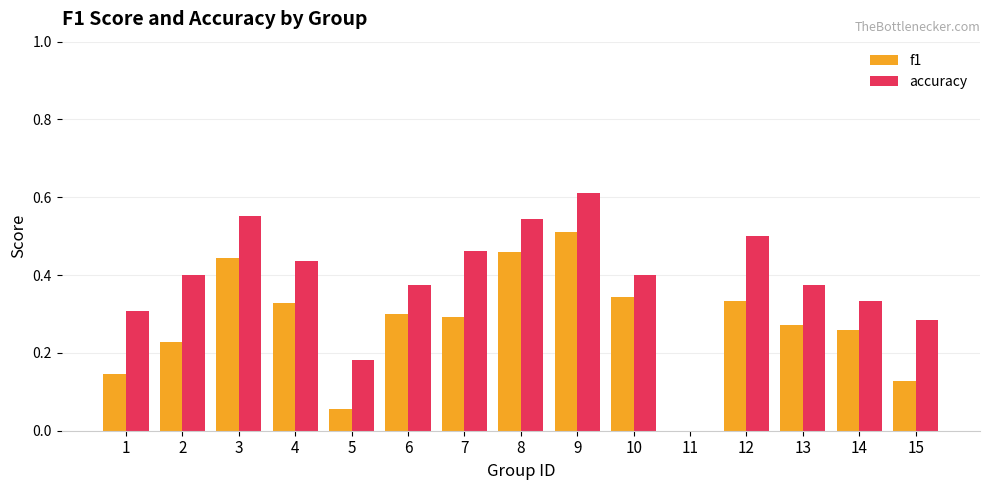

At which category does the chart reach its peak across all series?

9